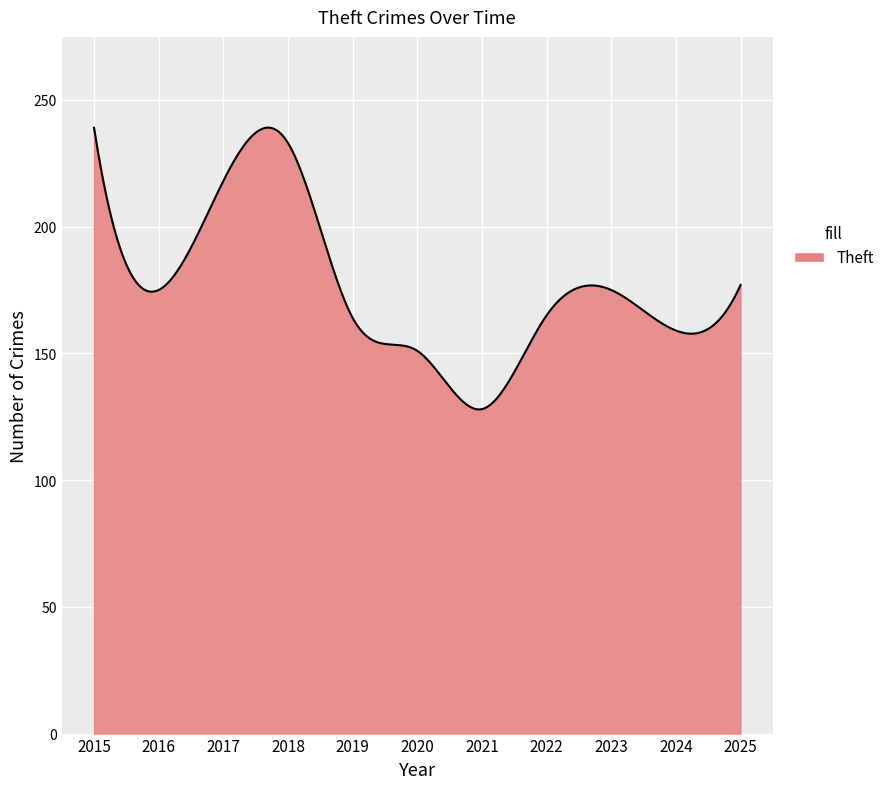

What is the difference between the maximum and minimum values?

111.2